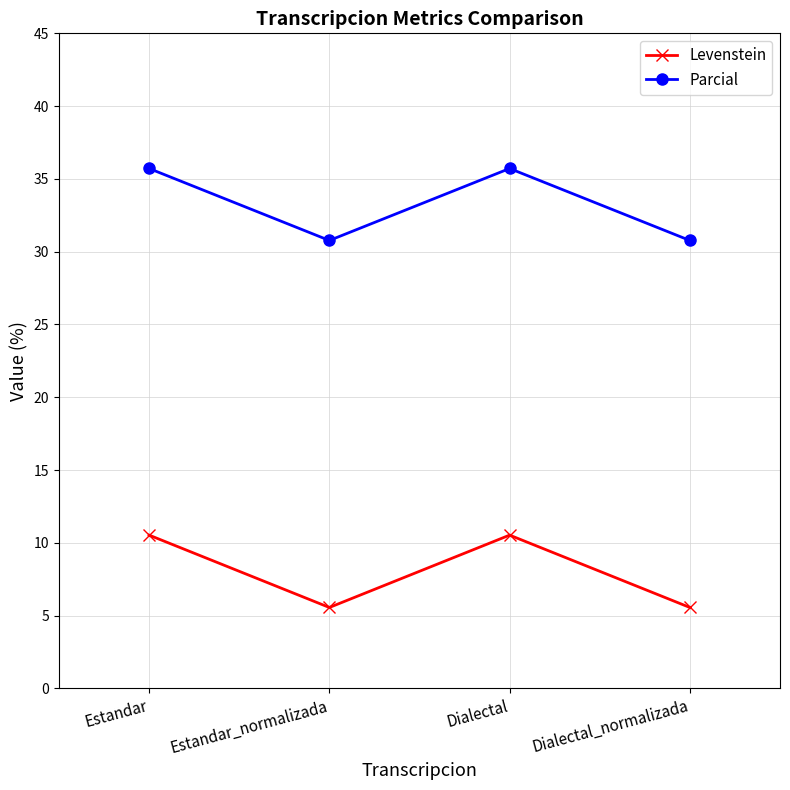

Rank the series at Dialectal from lowest to highest value.

Levenstein, Parcial